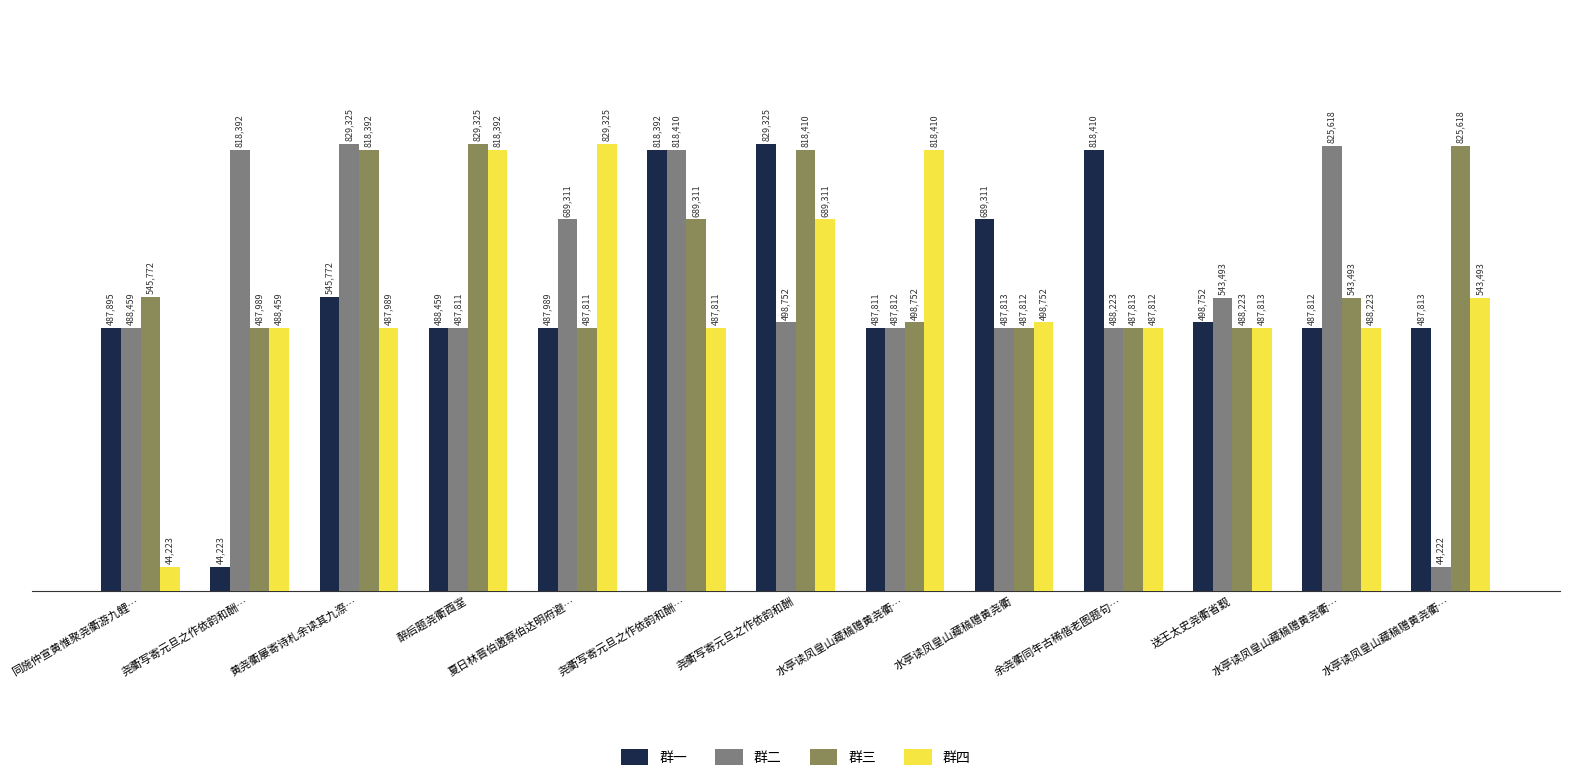

Between 夏日林晋伯邀蔡伯达明府避… and 尧衢写寄元旦之作依韵和酬…, which is larger?

夏日林晋伯邀蔡伯达明府避…